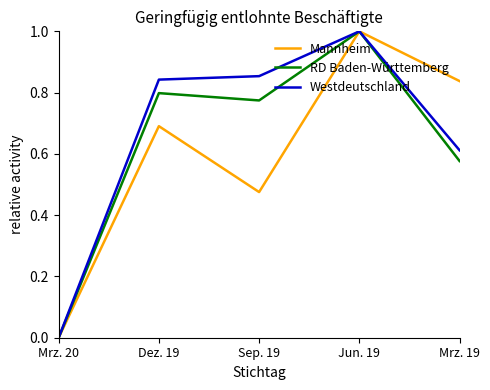

Between Dez. 19 and Sep. 19, which series saw the biggest shift?

Mannheim